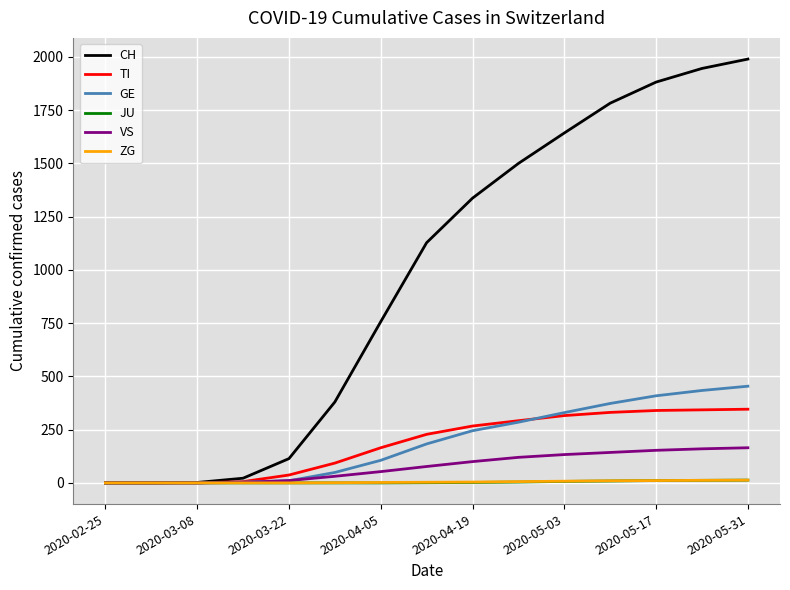

Which series has the largest range (max minus min)?

CH